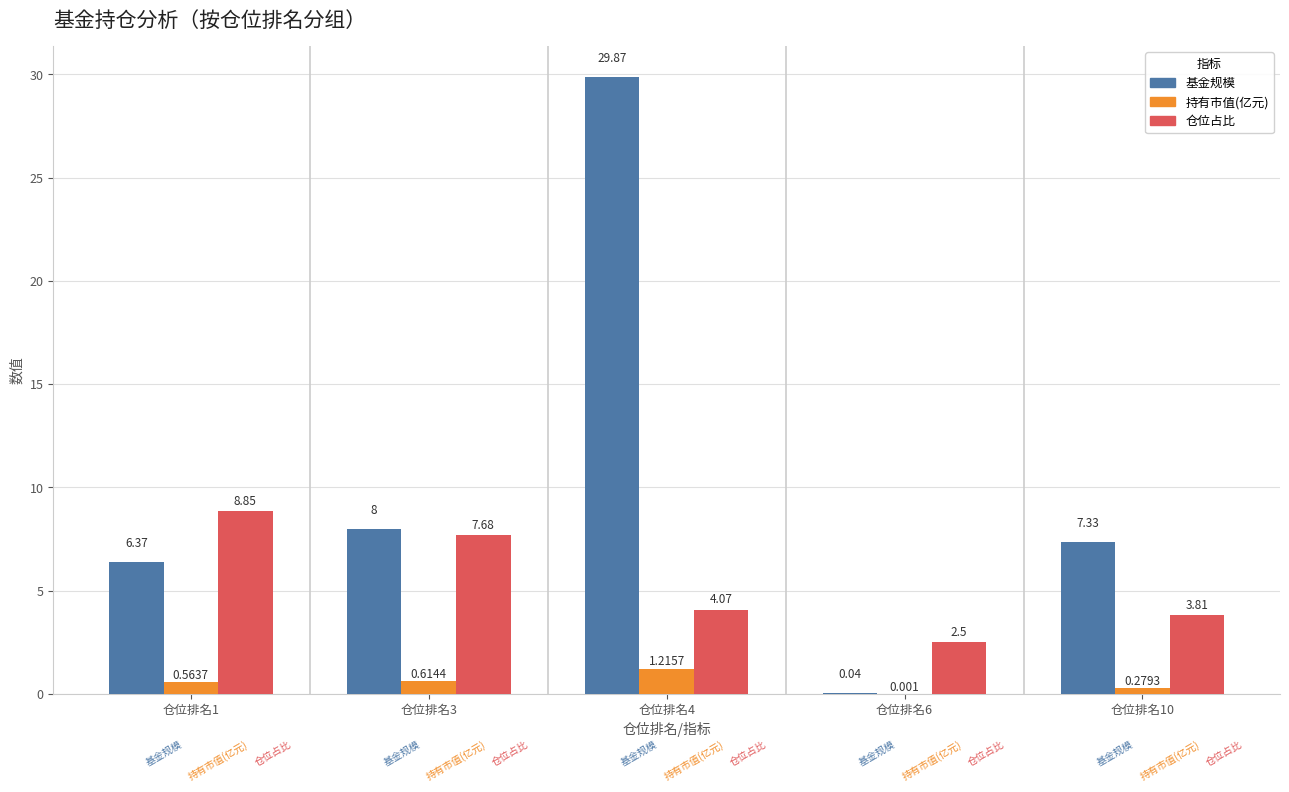

Is the value of 仓位占比 at 仓位排名3 greater than the value of 基金规模 at 仓位排名3?

No